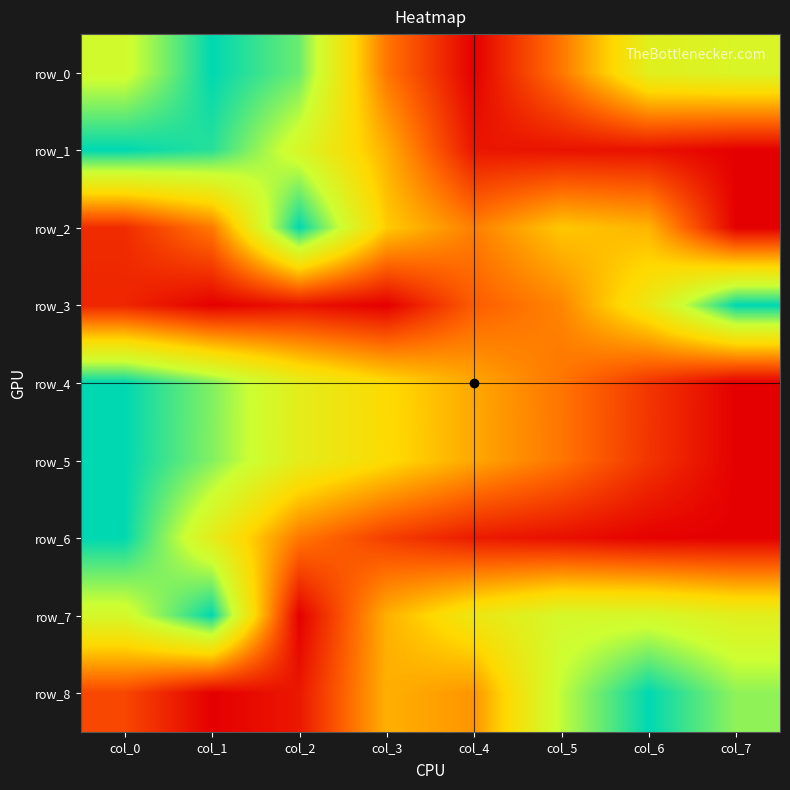

What is the difference between the highest and lowest values at col_3?

0.5